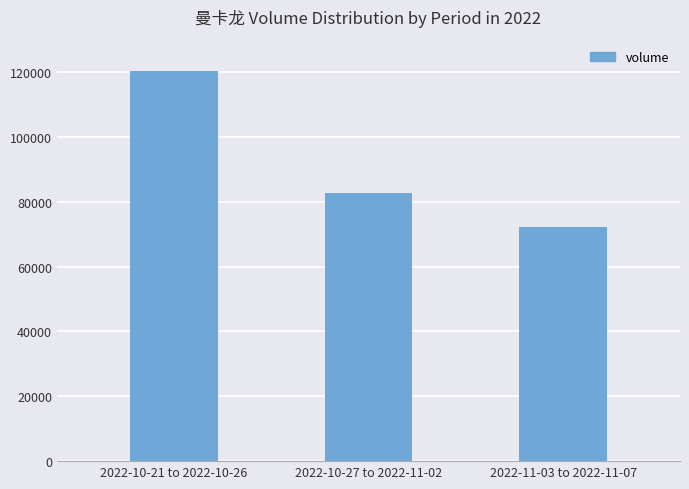

What is the approximate value at 2022-10-21 to 2022-10-26, to the nearest 100?

120400